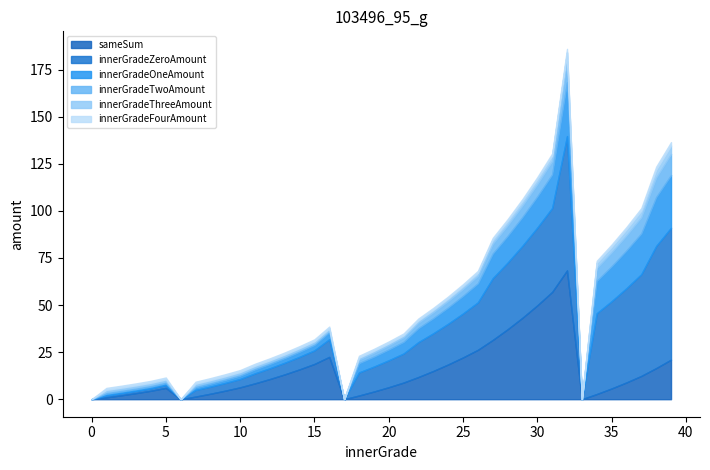

What is the average value of the innerGradeOneAmount|Float series?

8.2